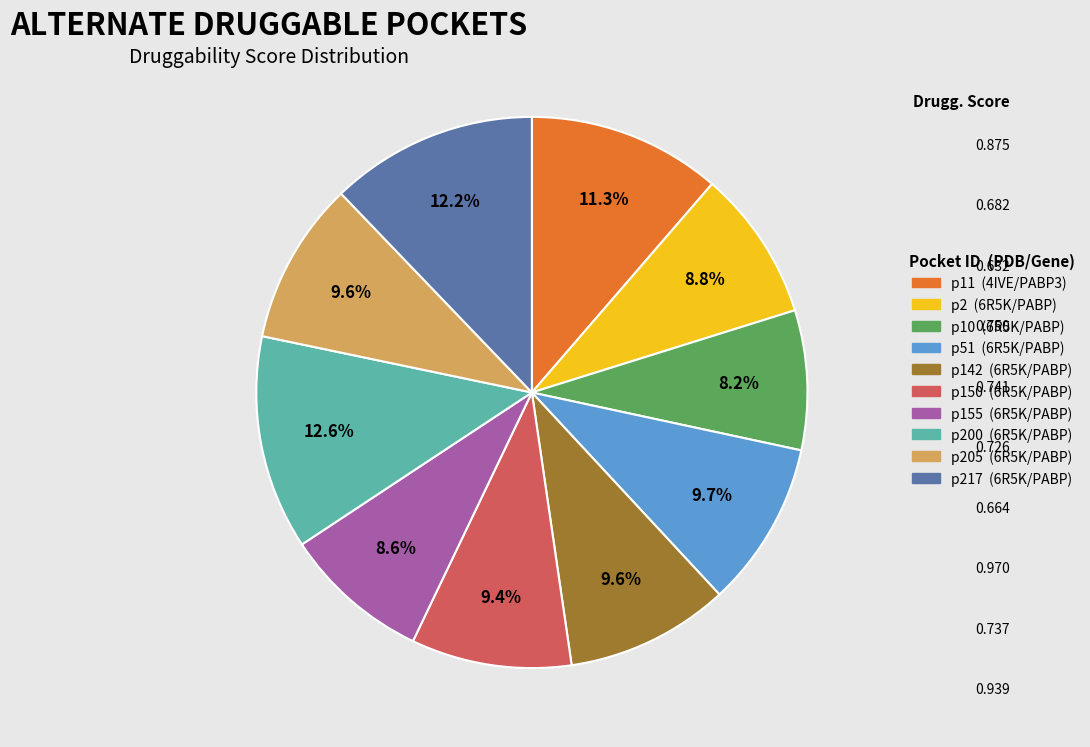

Is the sum of p2 (6R5K/PABP) and p155 (6R5K/PABP) greater than half?

No